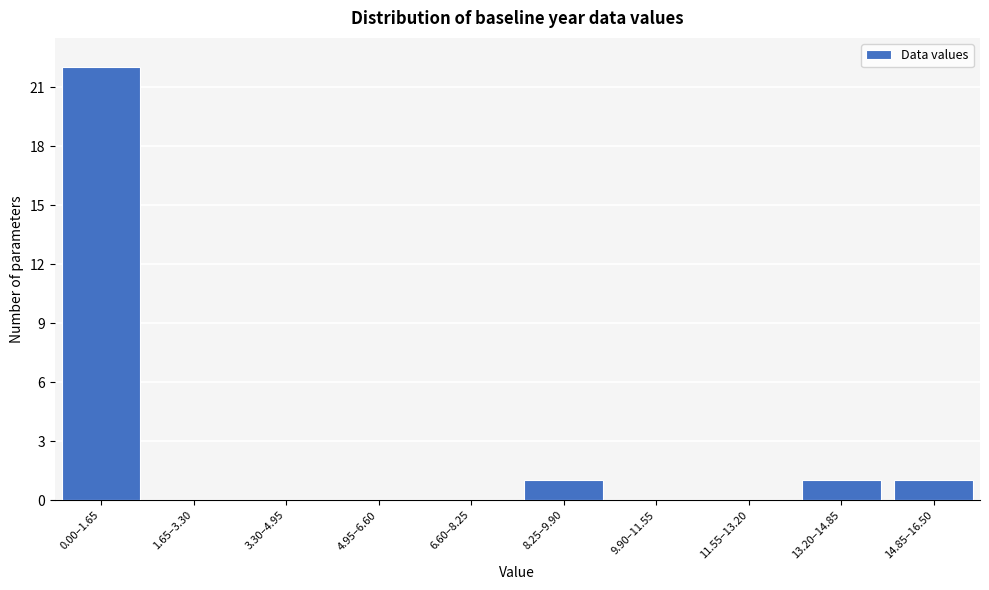

Reading left to right, extract all data points from this chart.

0.00–1.65=22	1.65–3.30=0	3.30–4.95=0	4.95–6.60=0	6.60–8.25=0	8.25–9.90=1	9.90–11.55=0	11.55–13.20=0	13.20–14.85=1	14.85–16.50=1